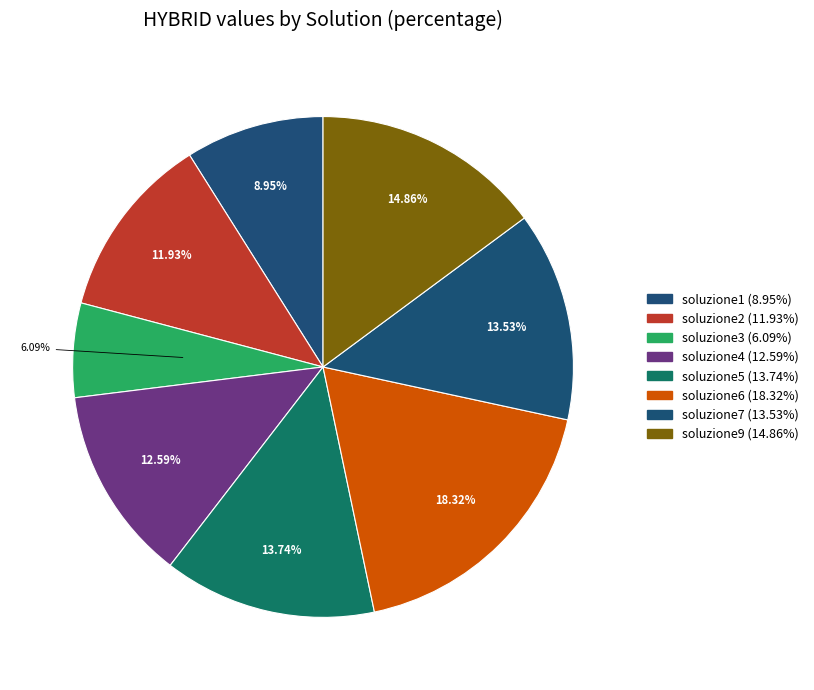

How many slices are in this pie chart?

8